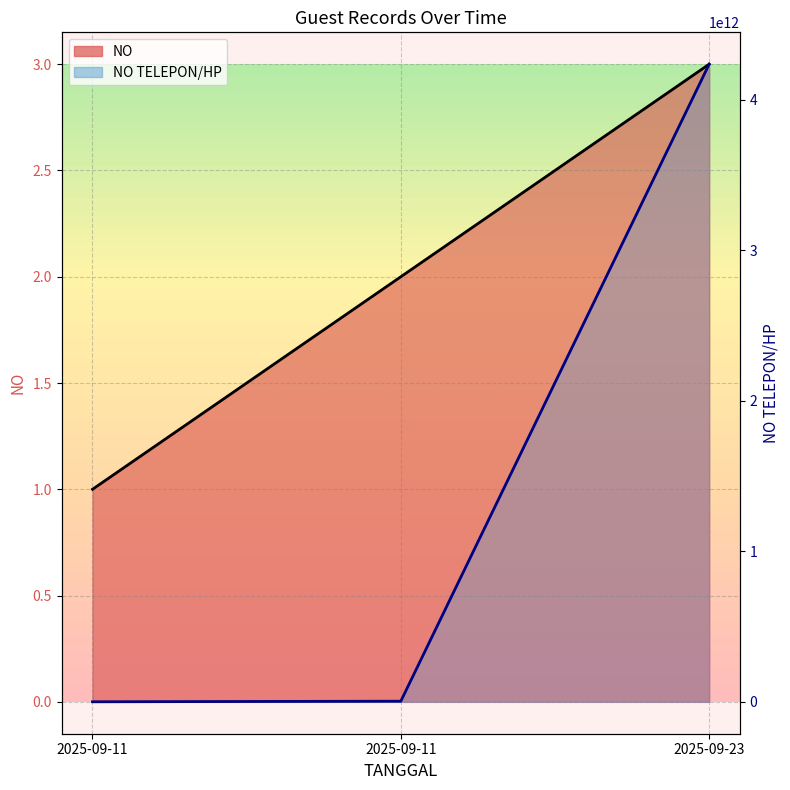

What is the approximate value of NO at 2025-09-23?

3